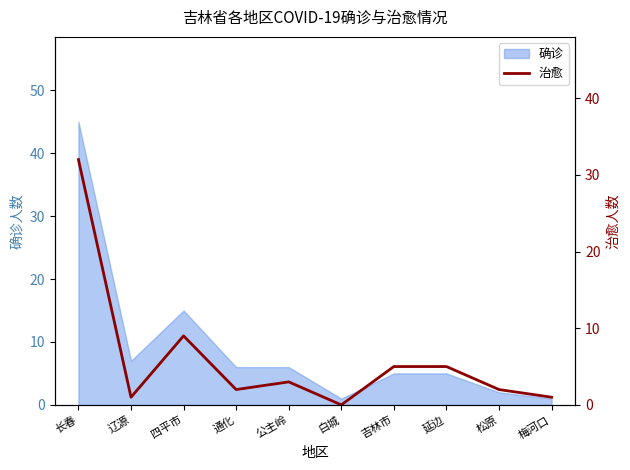

The 确诊 series shows 10 at 公主岭. True or false?

False